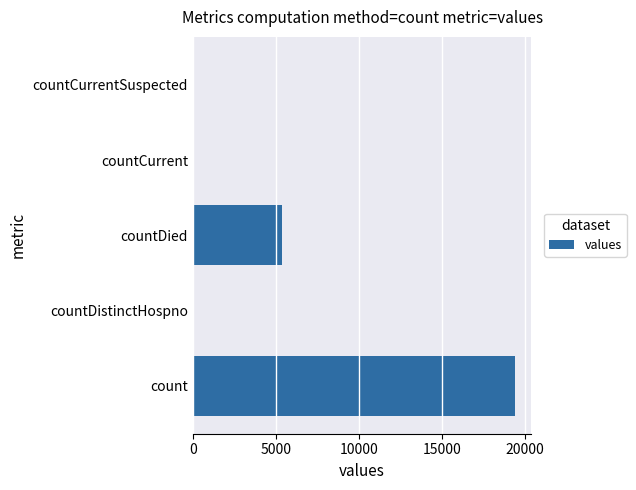

What is the sum of all values?

24875